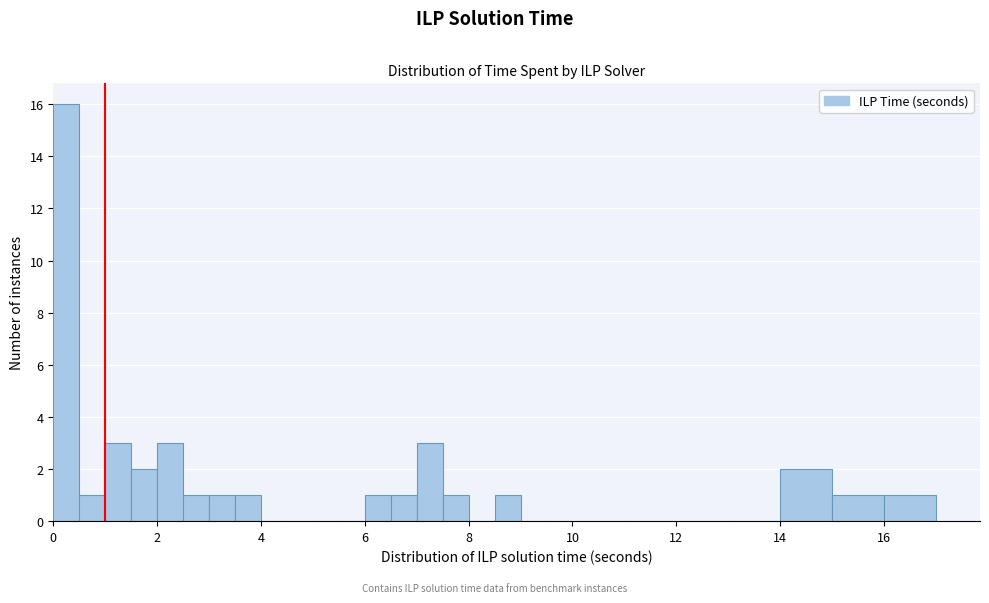

Read against the x-axis, roughly where is the centre of the tallest bar?

0.2